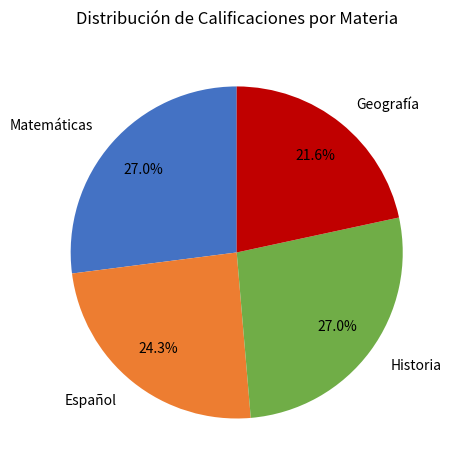

Does Geografía represent more than half of the total?

No